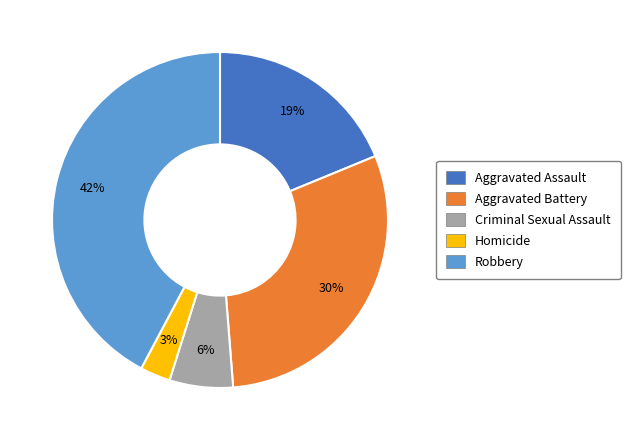

True or false: Aggravated Battery accounts for 21% of the total.

False